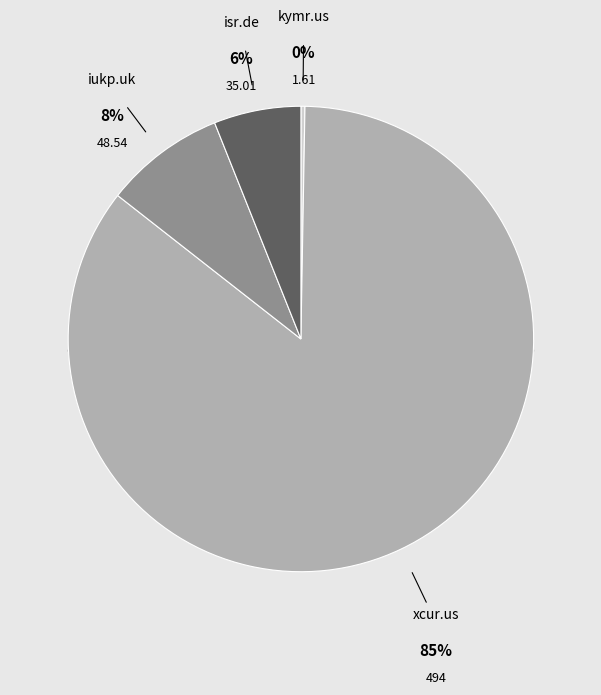

True or false: isr.de accounts for 6% of the total.

True